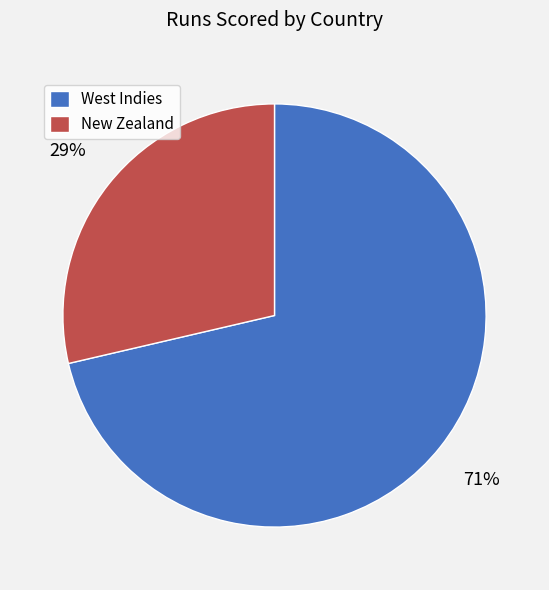

Which slice is the largest?

West Indies